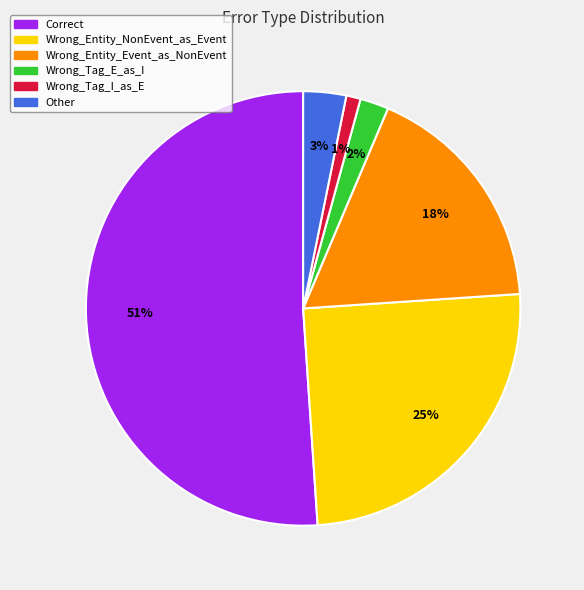

What is the ratio of the value at Correct to the value at Wrong_Entity_NonEvent_as_Event?

2.0